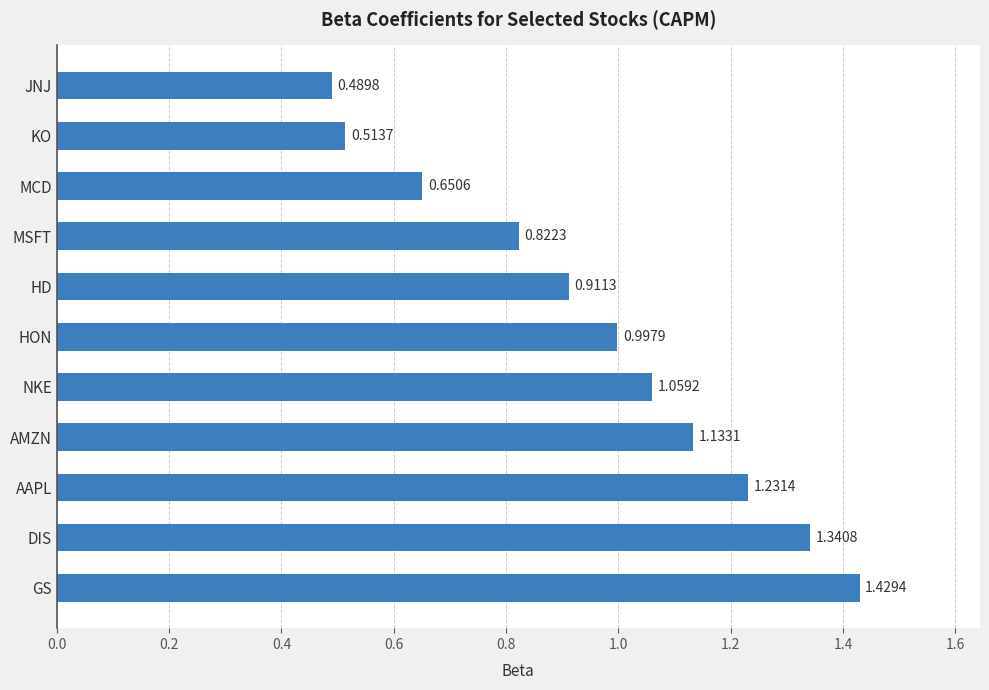

List the labels in order of value, smallest first.

JNJ, KO, MCD, MSFT, HD, HON, NKE, AMZN, AAPL, DIS, GS